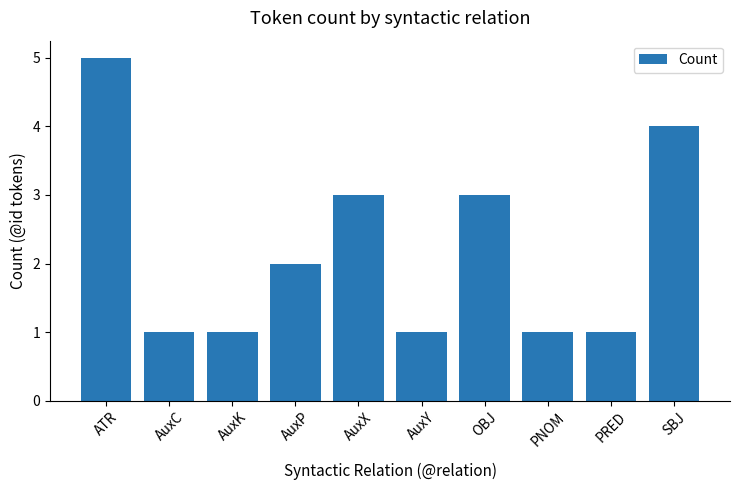

At which category does the chart reach its peak across all series?

ATR